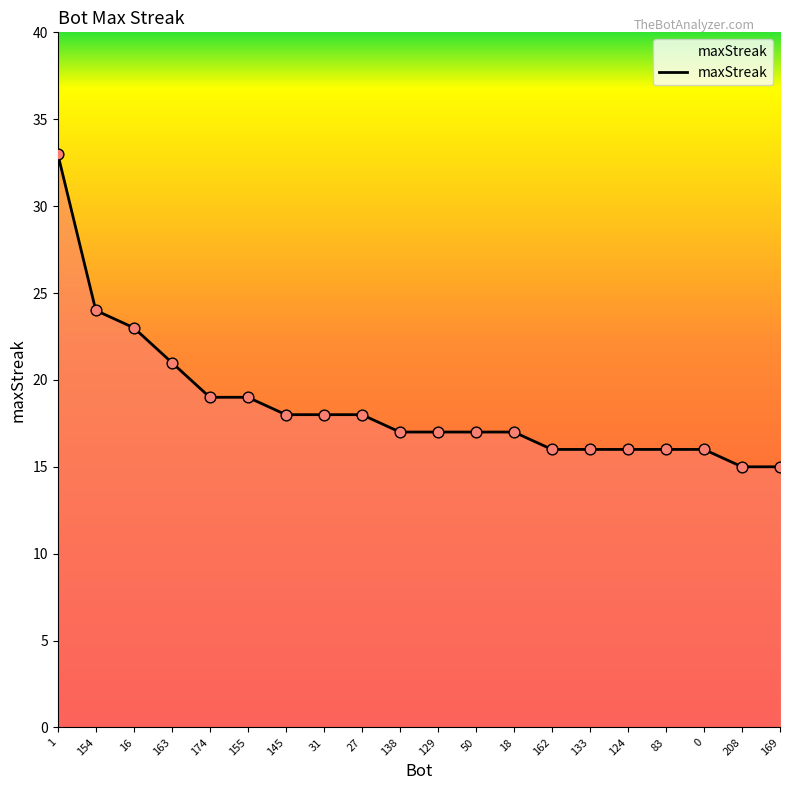

What is the ratio of the value at 145 to the value at 154?

0.8